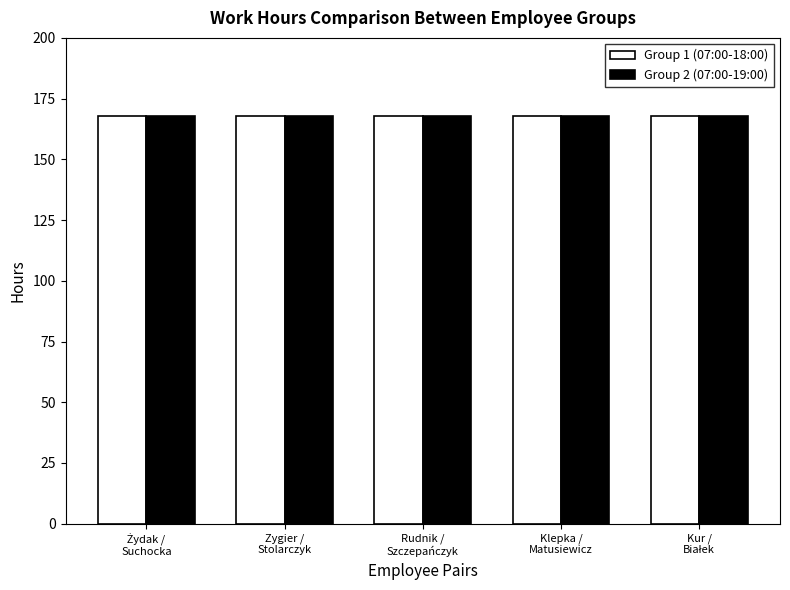

Rank the series by their average value, from lowest to highest.

Hours (Group 2), Hours (Group 1)